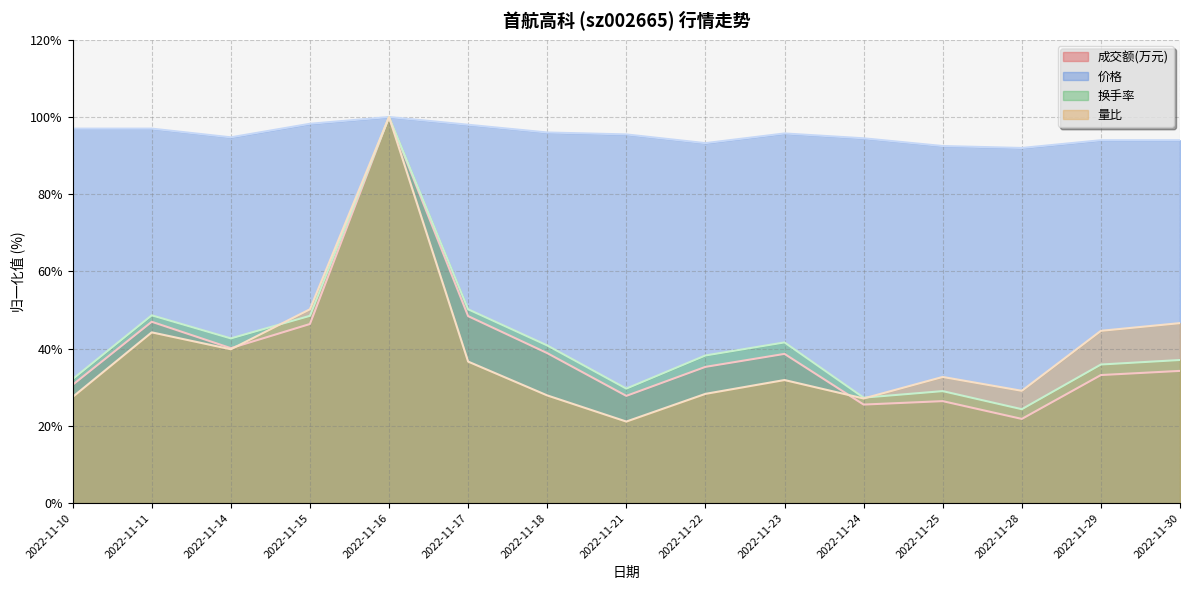

What is the difference between the maximum and second lowest values in the 成交额(万元) series?

74.5